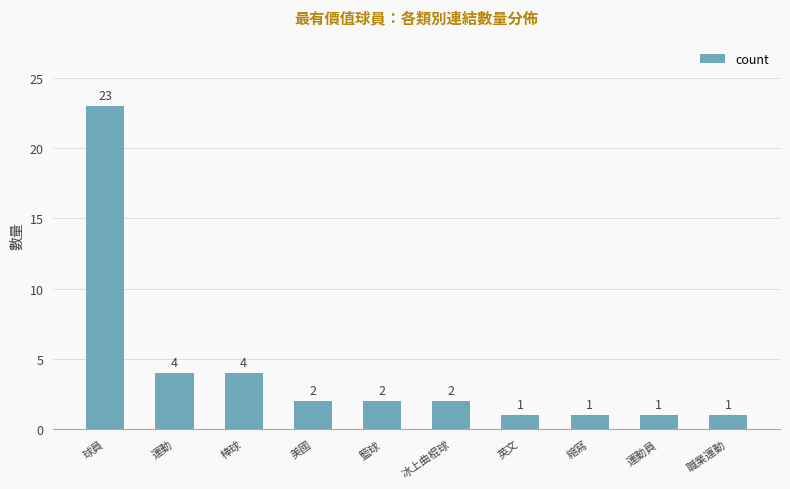

What is the sum of all values?

41